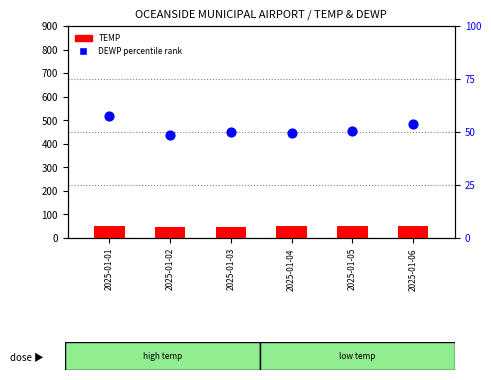

At how many categories does at least one series exceed 53?

2